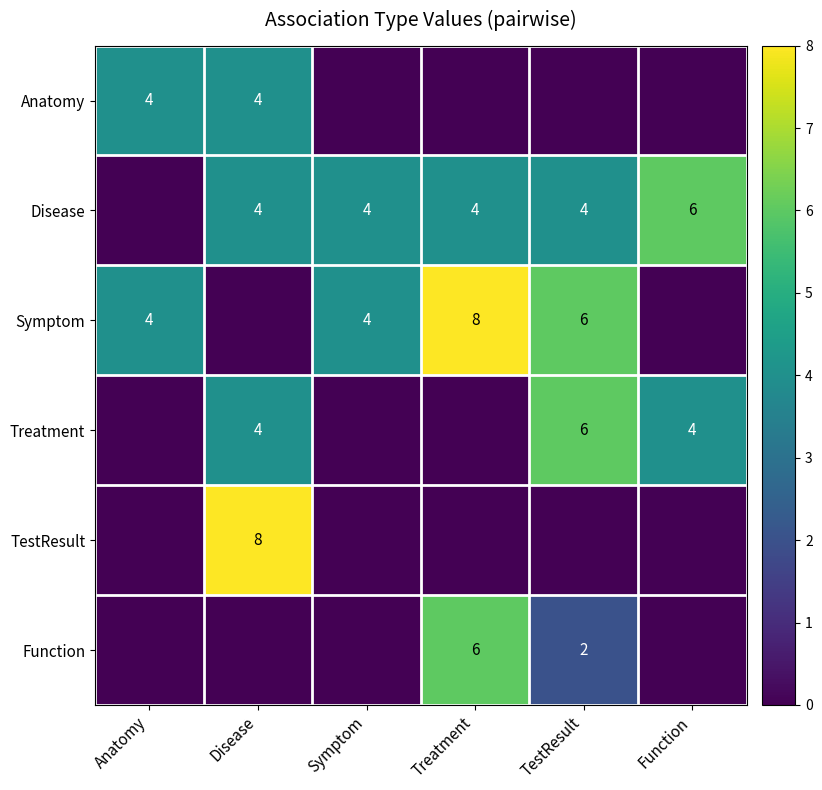

True or false: Treatment has a value of 1 at Function.

False